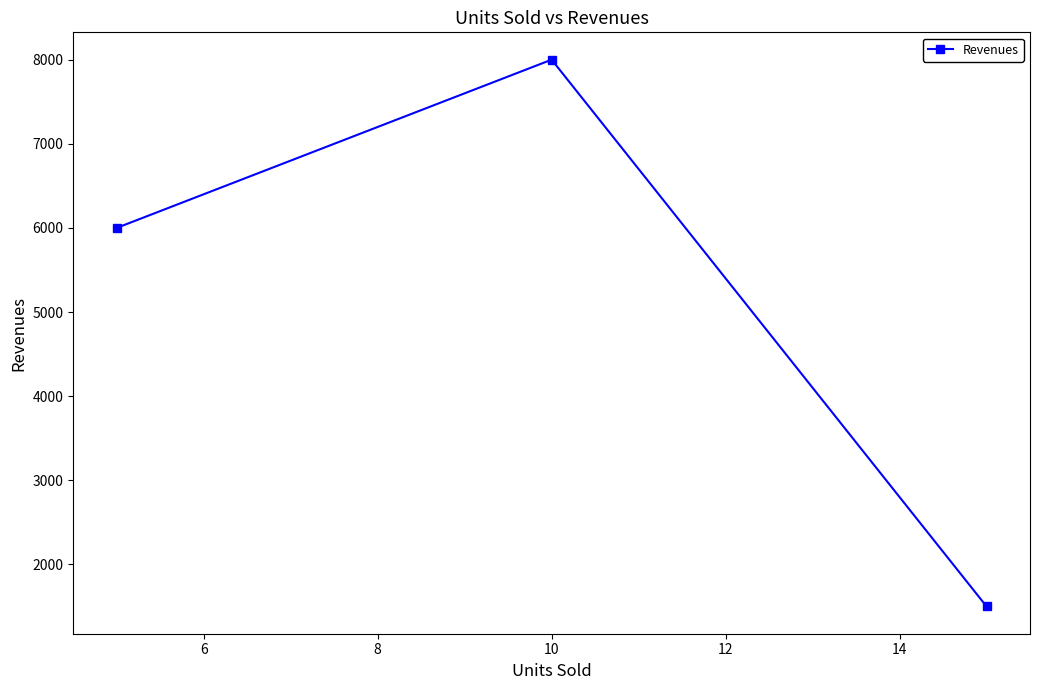

Count the values in the range 1500 to 8000.

3